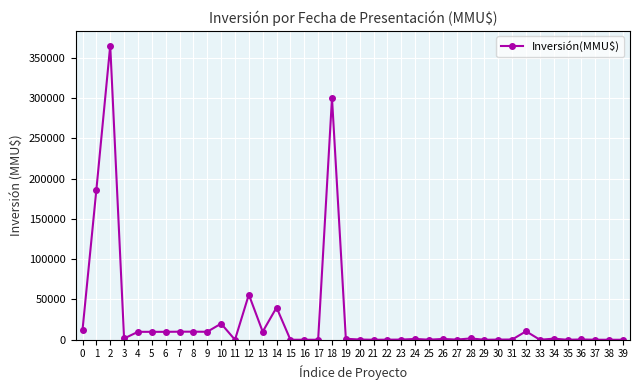

Which category has the highest value across all series?

2